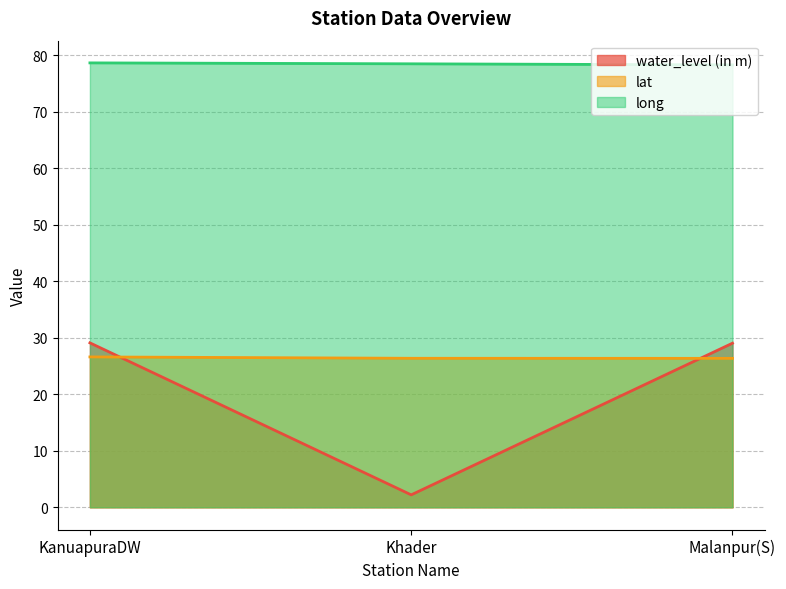

Count the number of data series in this chart.

3